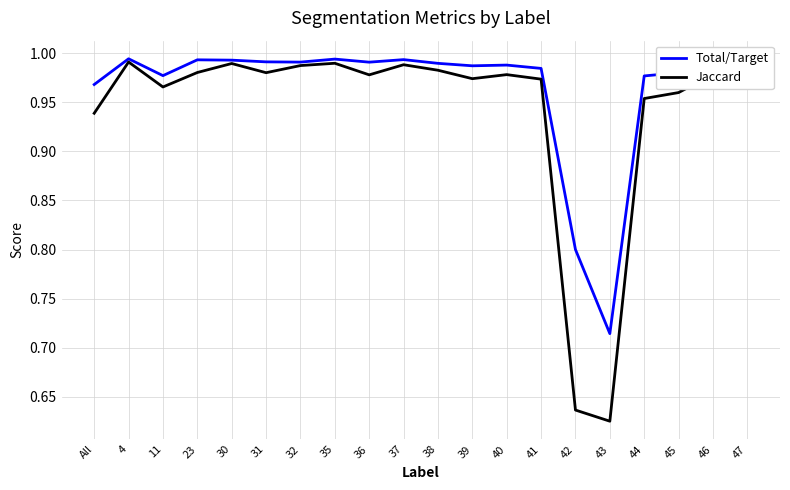

List the series in order of their overall mean, lowest first.

Jaccard, Total/Target